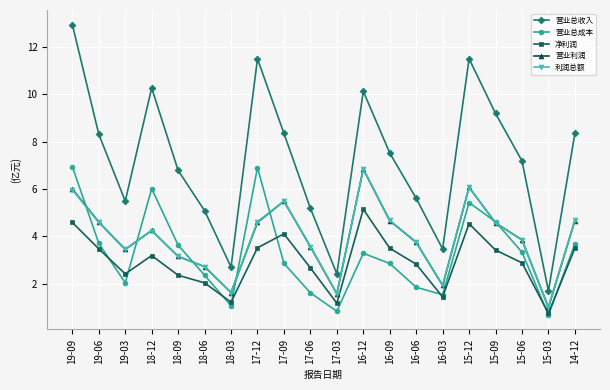

What is the total value across all series at 17-03?

7.6